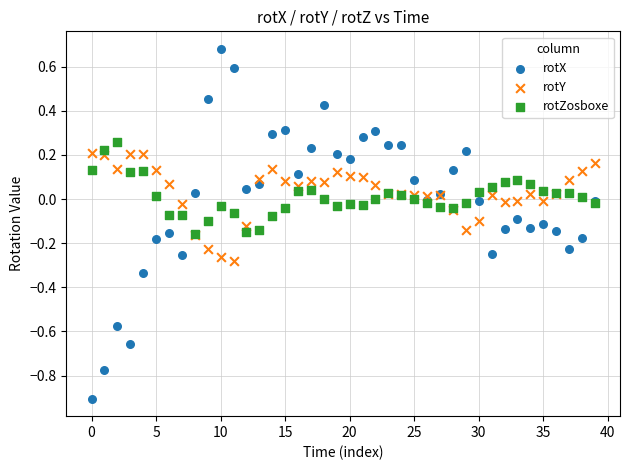

What are all the series names shown in the legend?

rotX, rotY, rotZosboxe